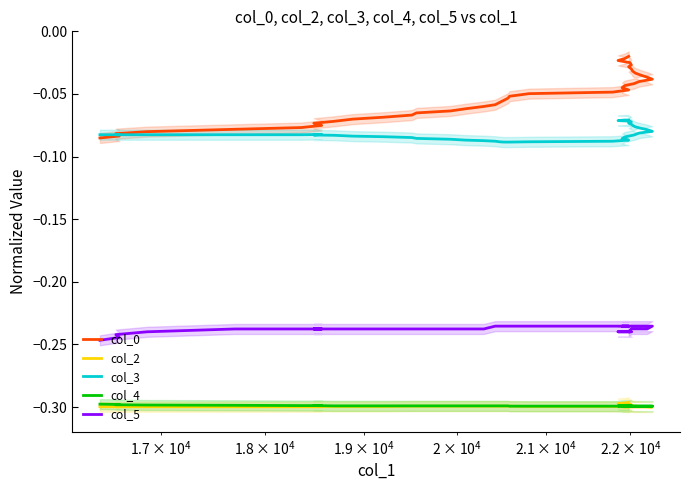

Reading left to right, extract all data points from this chart.

col_0: -0.1	-0.1	-0.1	-0.1	-0.1	-0.1	-0.1	-0.1	-0.1	-0.1	-0.1	-0.1	-0.1	-0.1	-0.1	-0.1	-0.1	-0.1	-0.1	-0.1	-0.1	-0.0	-0.0	-0.0	-0.0	-0.0	-0.0	-0.0	-0.0	-0.0	-0.0	-0.0	-0.0	-0.0	-0.0	-0.0	-0.0	-0.0	-0.0	-0.0
col_2: -0.3	-0.3	-0.3	-0.3	-0.3	-0.3	-0.3	-0.3	-0.3	-0.3	-0.3	-0.3	-0.3	-0.3	-0.3	-0.3	-0.3	-0.3	-0.3	-0.3	-0.3	-0.3	-0.3	-0.3	-0.3	-0.3	-0.3	-0.3	-0.3	-0.3	-0.3	-0.3	-0.3	-0.3	-0.3	-0.3	-0.3	-0.3	-0.3	-0.3
col_3: -0.1	-0.1	-0.1	-0.1	-0.1	-0.1	-0.1	-0.1	-0.1	-0.1	-0.1	-0.1	-0.1	-0.1	-0.1	-0.1	-0.1	-0.1	-0.1	-0.1	-0.1	-0.1	-0.1	-0.1	-0.1	-0.1	-0.1	-0.1	-0.1	-0.1	-0.1	-0.1	-0.1	-0.1	-0.1	-0.1	-0.1	-0.1	-0.1	-0.1
col_4: -0.3	-0.3	-0.3	-0.3	-0.3	-0.3	-0.3	-0.3	-0.3	-0.3	-0.3	-0.3	-0.3	-0.3	-0.3	-0.3	-0.3	-0.3	-0.3	-0.3	-0.3	-0.3	-0.3	-0.3	-0.3	-0.3	-0.3	-0.3	-0.3	-0.3	-0.3	-0.3	-0.3	-0.3	-0.3	-0.3	-0.3	-0.3	-0.3	-0.3
col_5: -0.2	-0.2	-0.2	-0.2	-0.2	-0.2	-0.2	-0.2	-0.2	-0.2	-0.2	-0.2	-0.2	-0.2	-0.2	-0.2	-0.2	-0.2	-0.2	-0.2	-0.2	-0.2	-0.2	-0.2	-0.2	-0.2	-0.2	-0.2	-0.2	-0.2	-0.2	-0.2	-0.2	-0.2	-0.2	-0.2	-0.2	-0.2	-0.2	-0.2